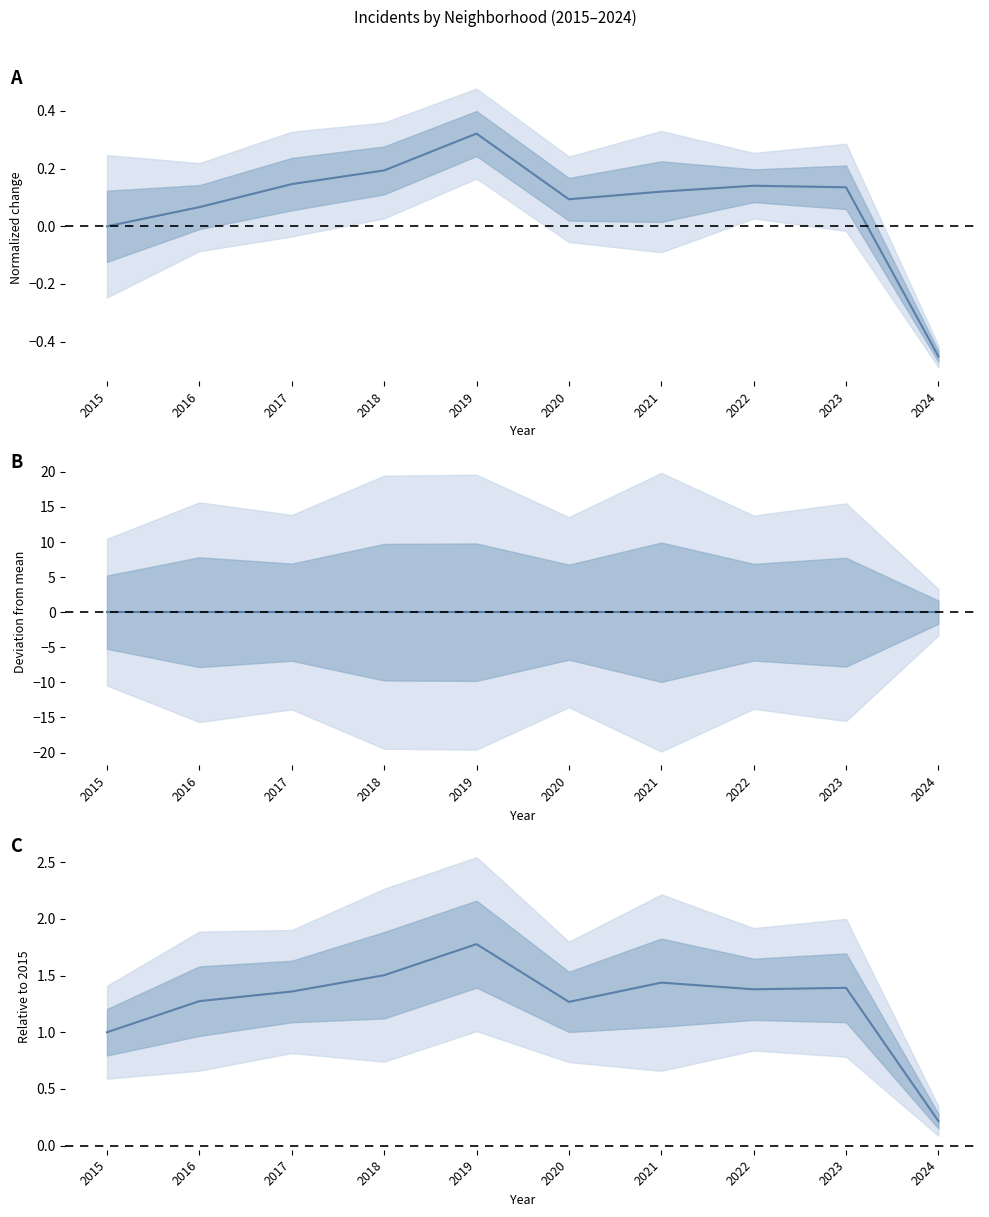

List the labels in order of value, largest first.

2019, 2018, 2021, 2023, 2022, 2017, 2016, 2020, 2015, 2024